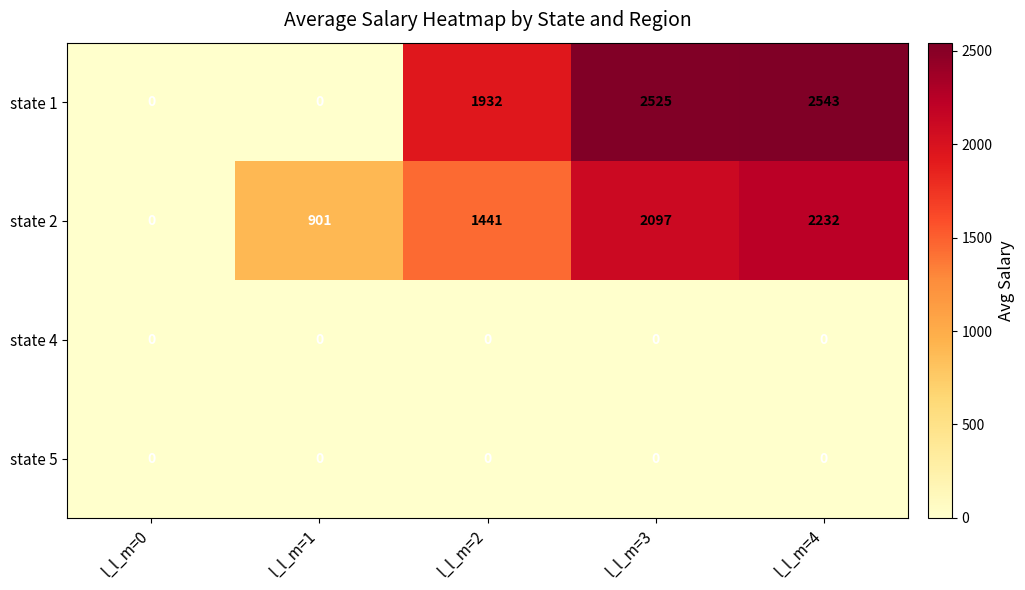

True or false: state 2 has a value of 2232 at l_l_m=4.

True